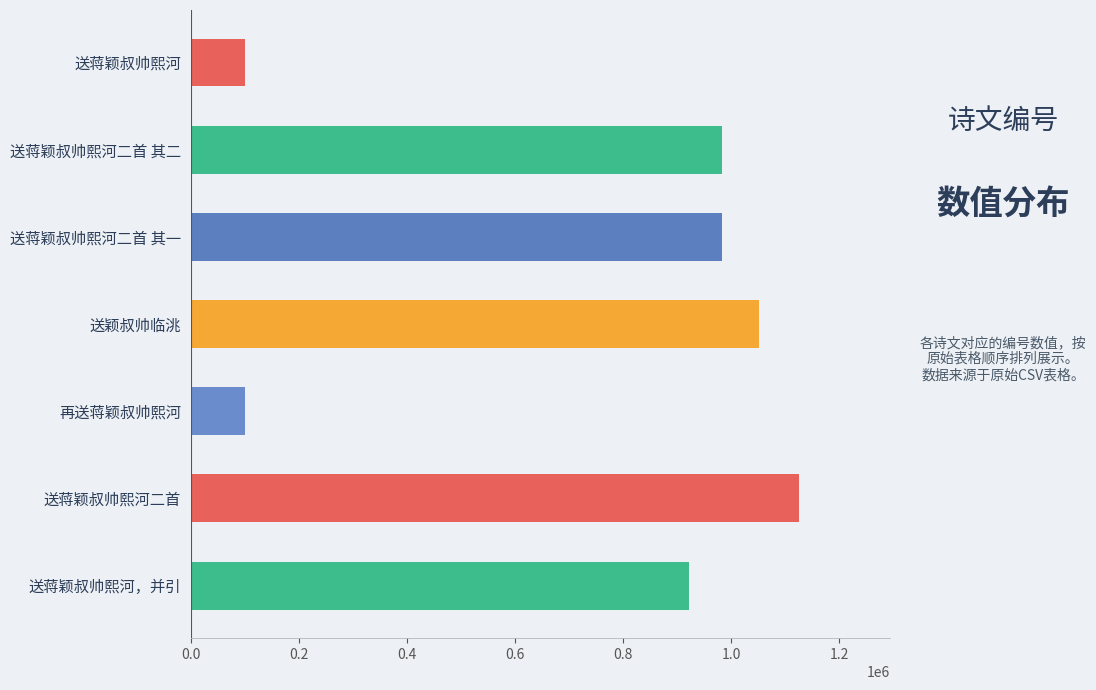

How many bars are there in total?

7